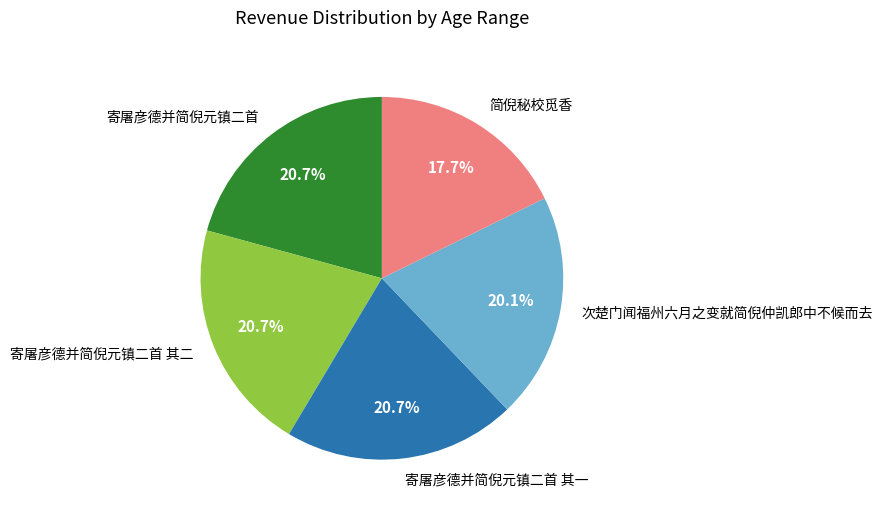

To the nearest percent, what is the combined percentage of 简倪秘校觅香 and 寄屠彦德并简倪元镇二首 其二?

38%